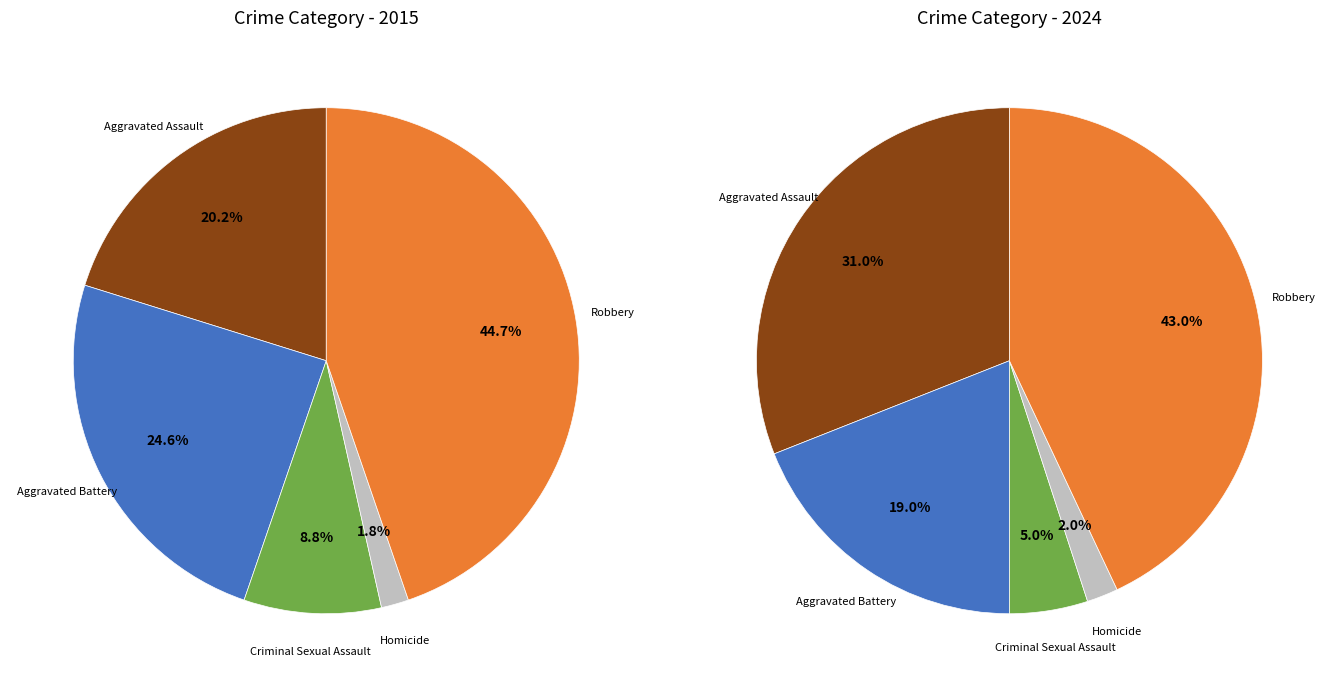

How much of the chart is everything except 4?

55.3%